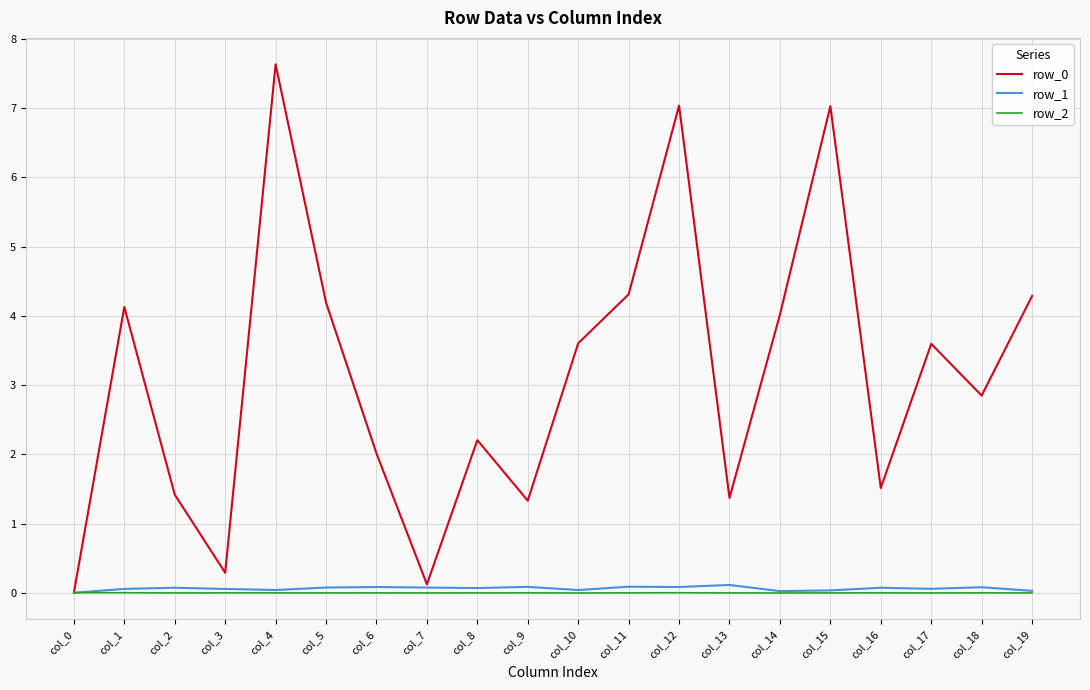

At which category does the chart reach its peak across all series?

col_4